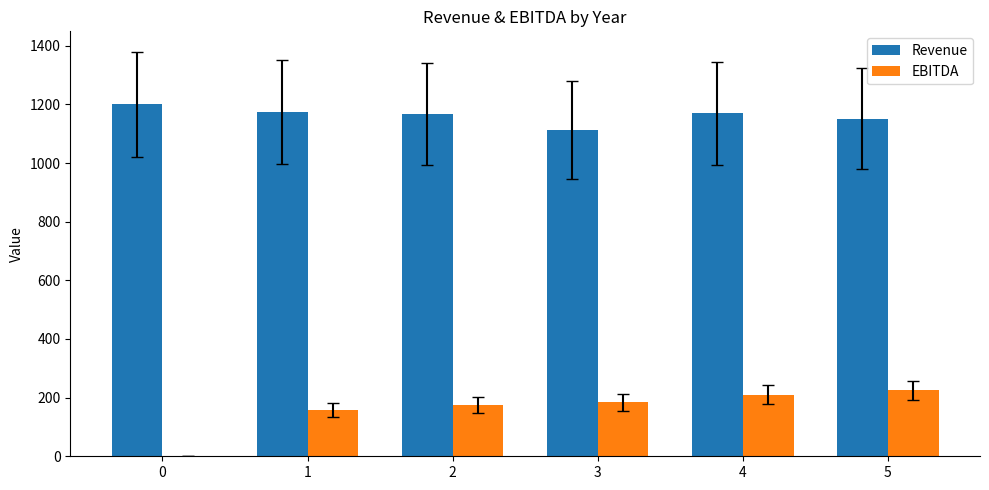

What is the total value across all series at 1?

1333.1